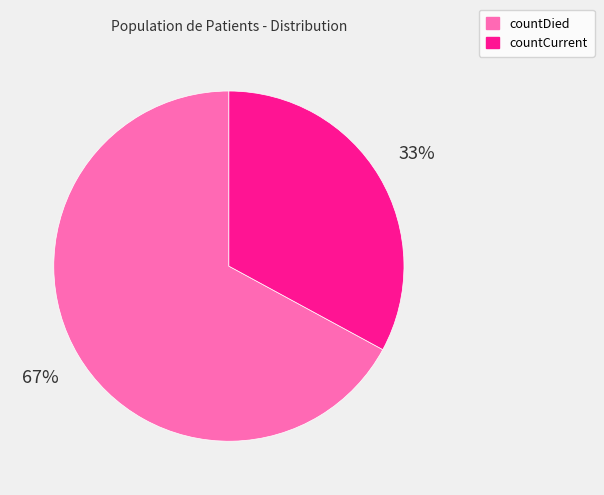

Which slice represents more than half of the pie?

countDied